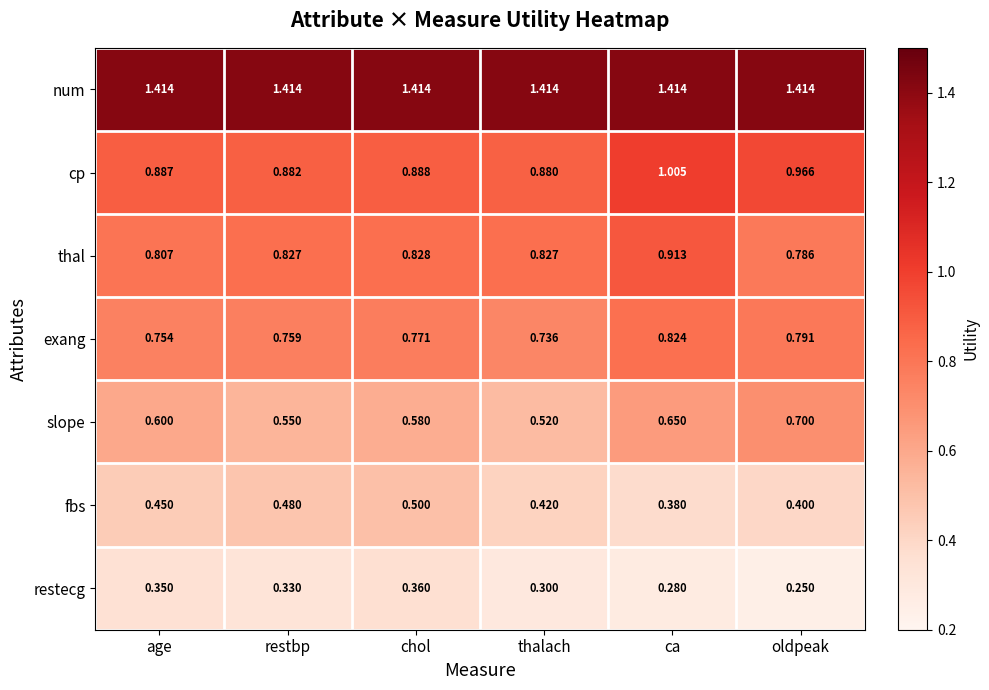

Between chol and ca, which series saw the biggest shift?

fbs